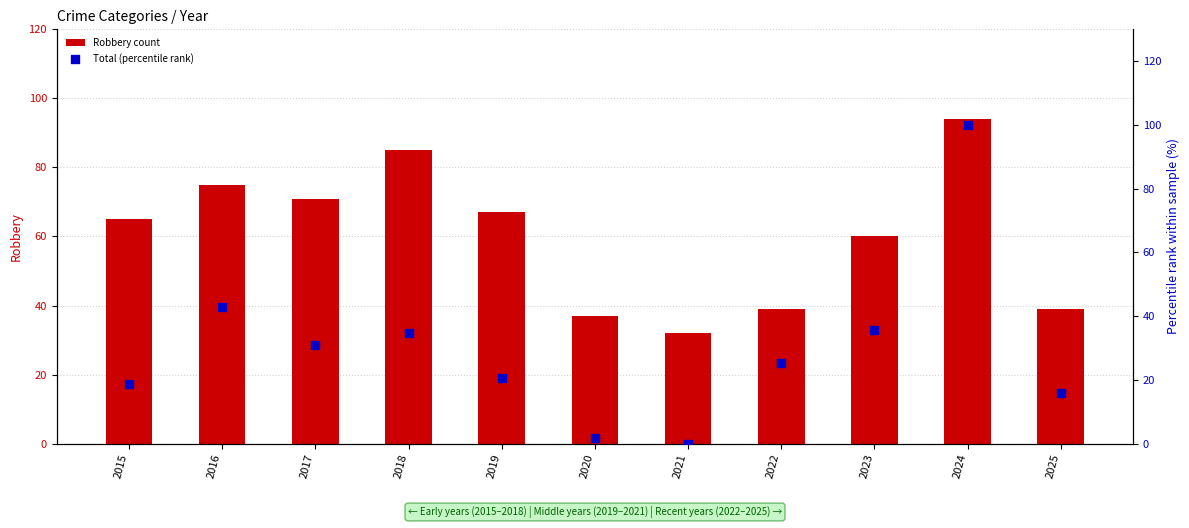

What is the total value across all series at 2021?

32.0